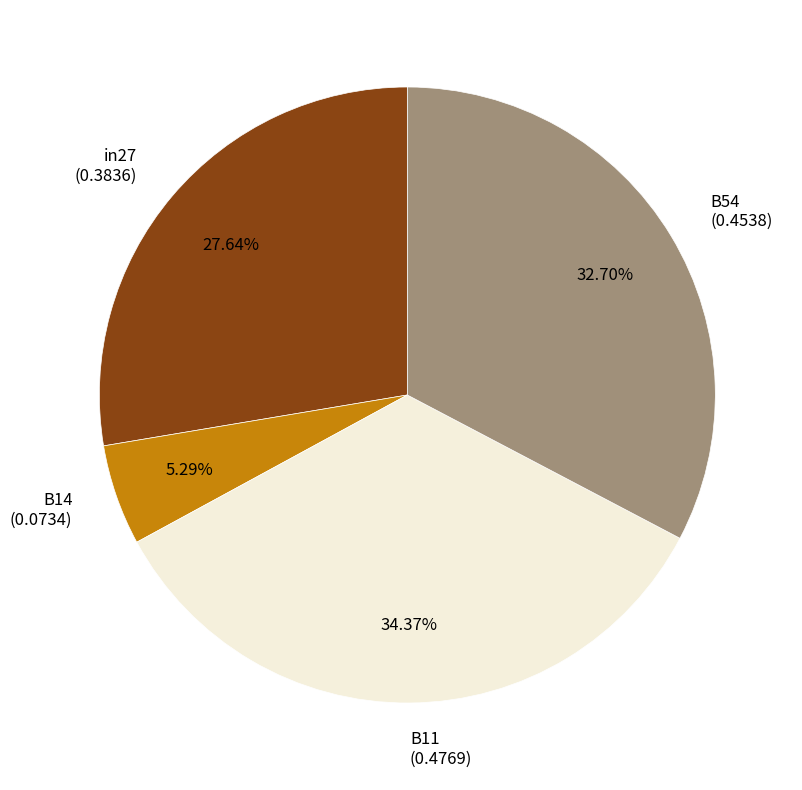

How many segments does this pie chart have?

4